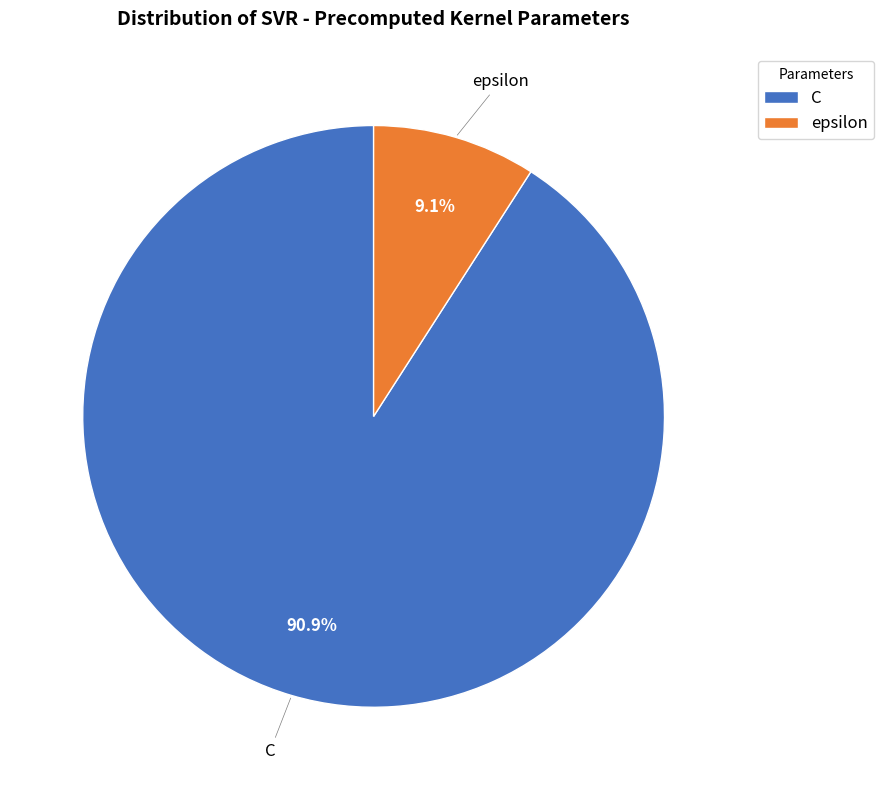

What percentage do epsilon and C together represent?

100.0%